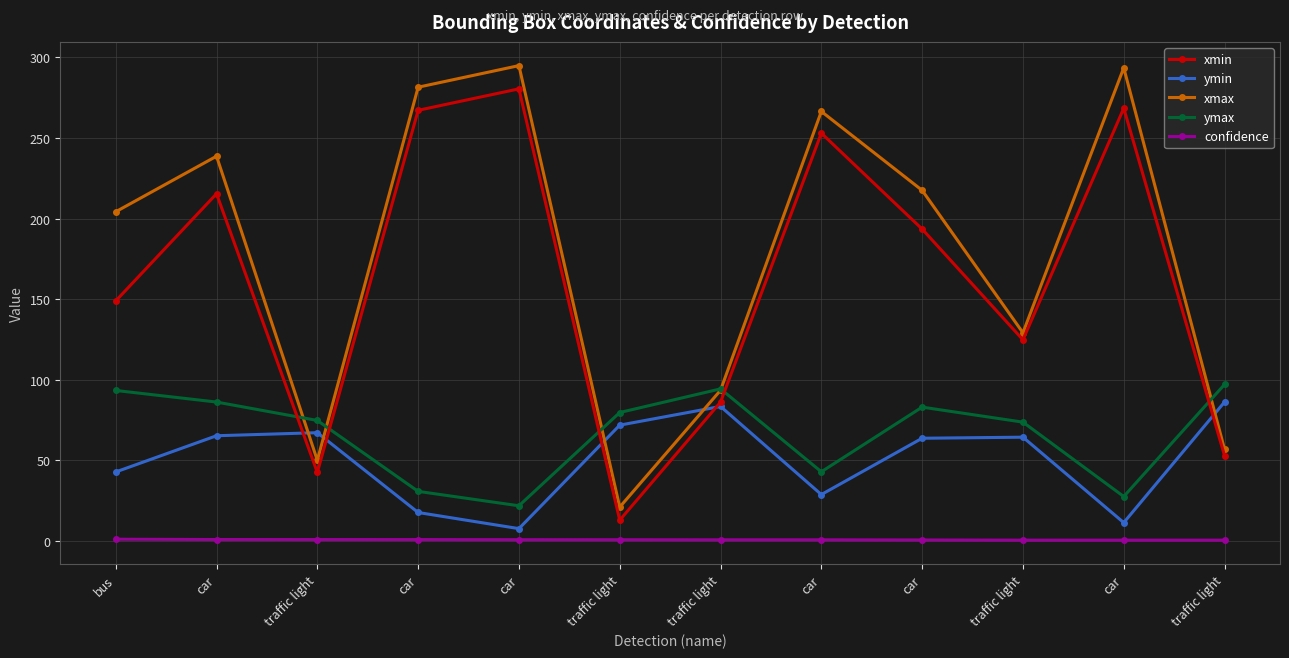

True or false: xmin has a value of 124.7 at traffic light.

True